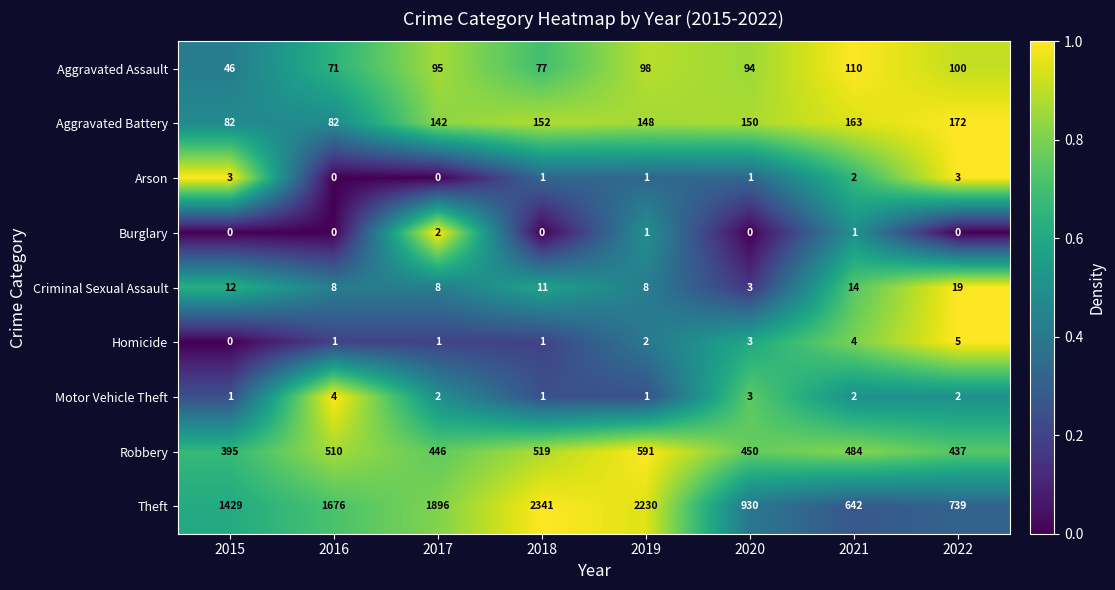

Which series has the largest total across all categories?

Theft